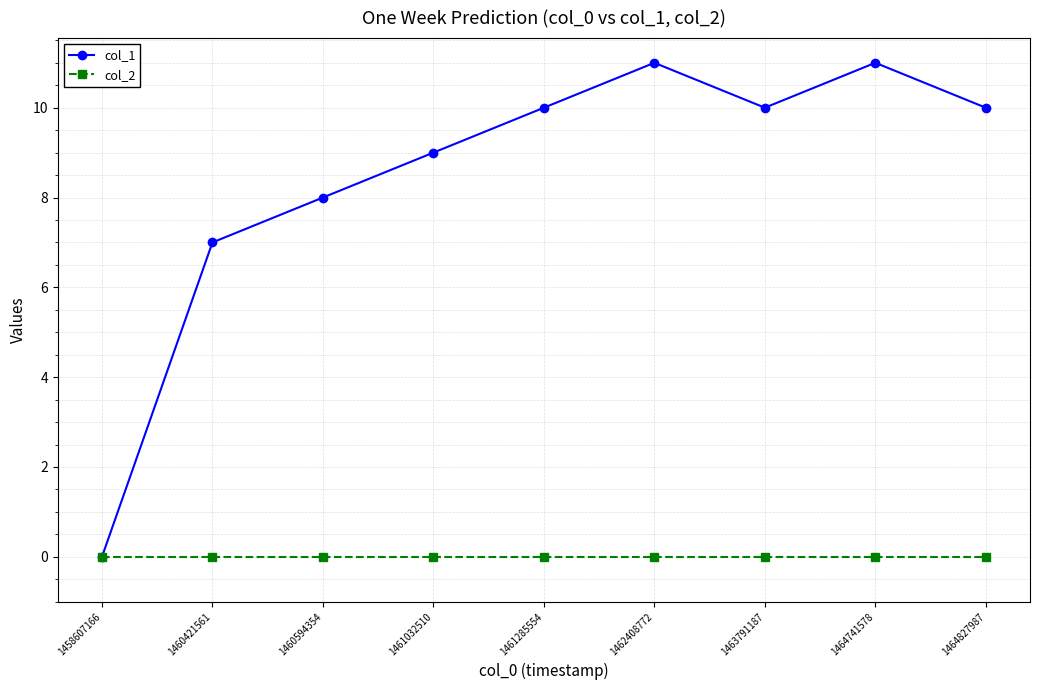

At which category does col_1 reach its first local peak?

1462408772